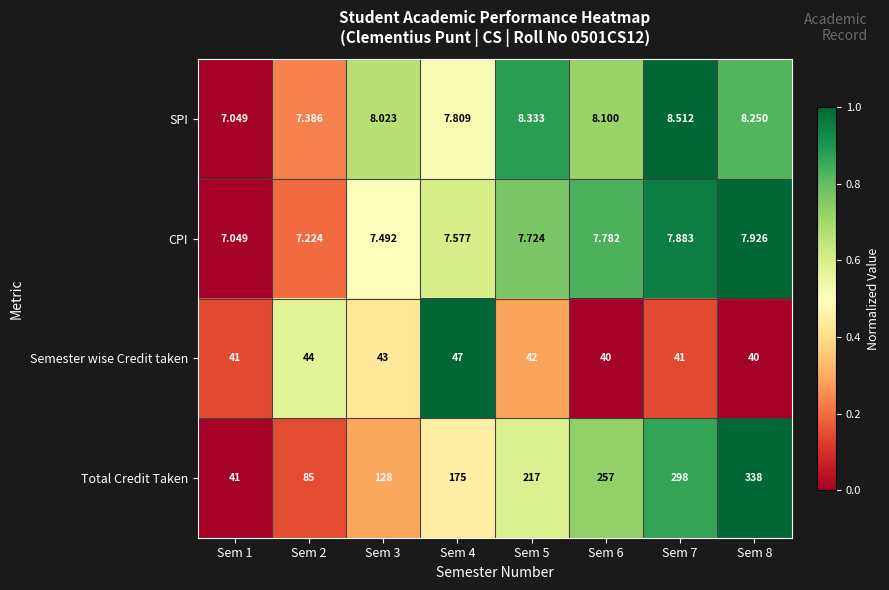

Is the value of Total Credit Taken at Sem 8 greater than the value of Semester wise Credit taken at Sem 2?

Yes